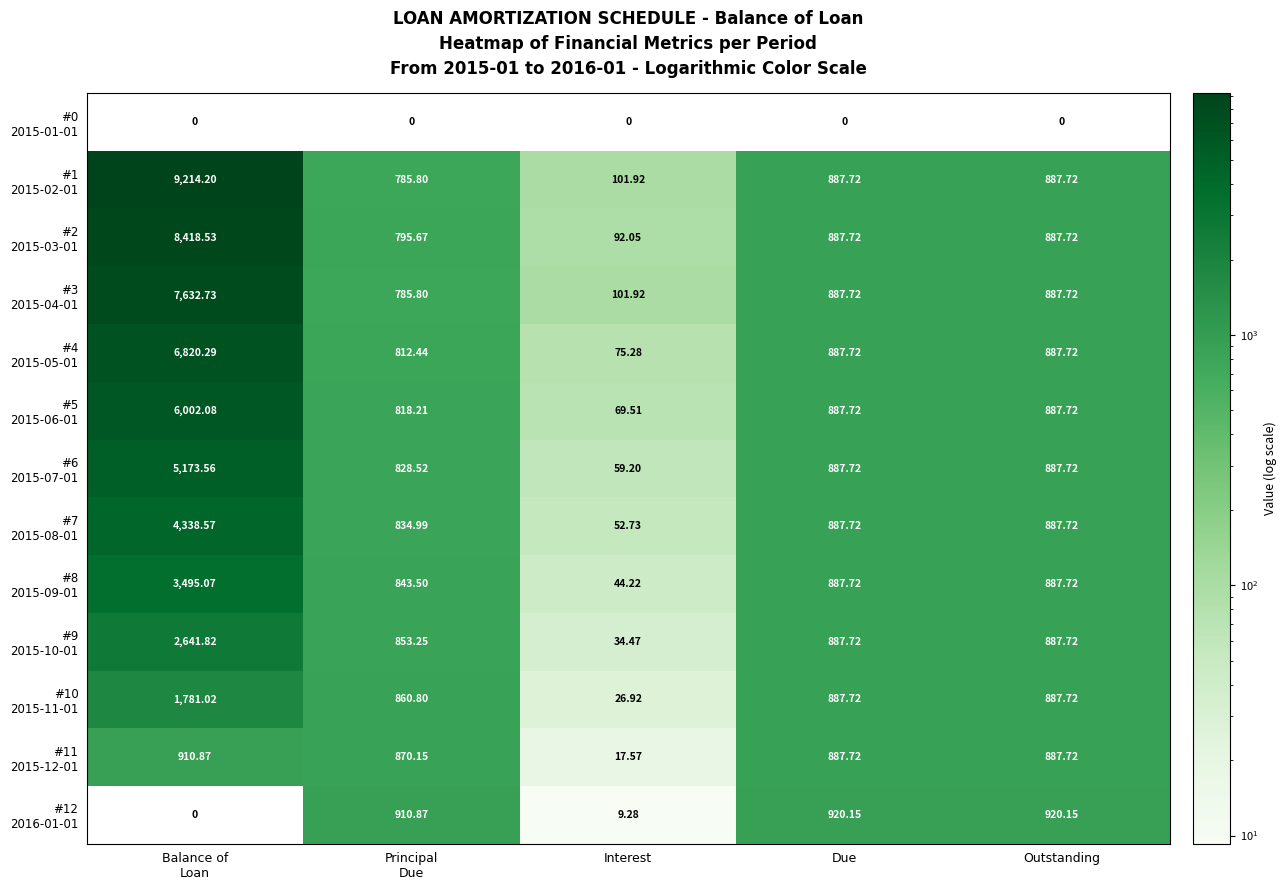

At which label does #7 2015-08-01 first exceed 887?

Balance of Loan